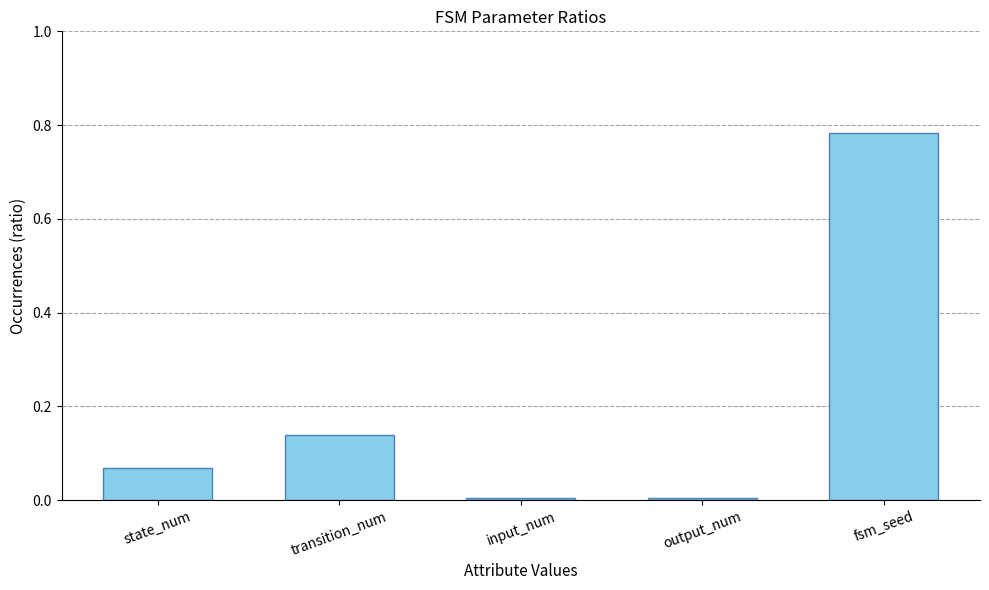

The value at fsm_seed is 1.3. True or false?

False